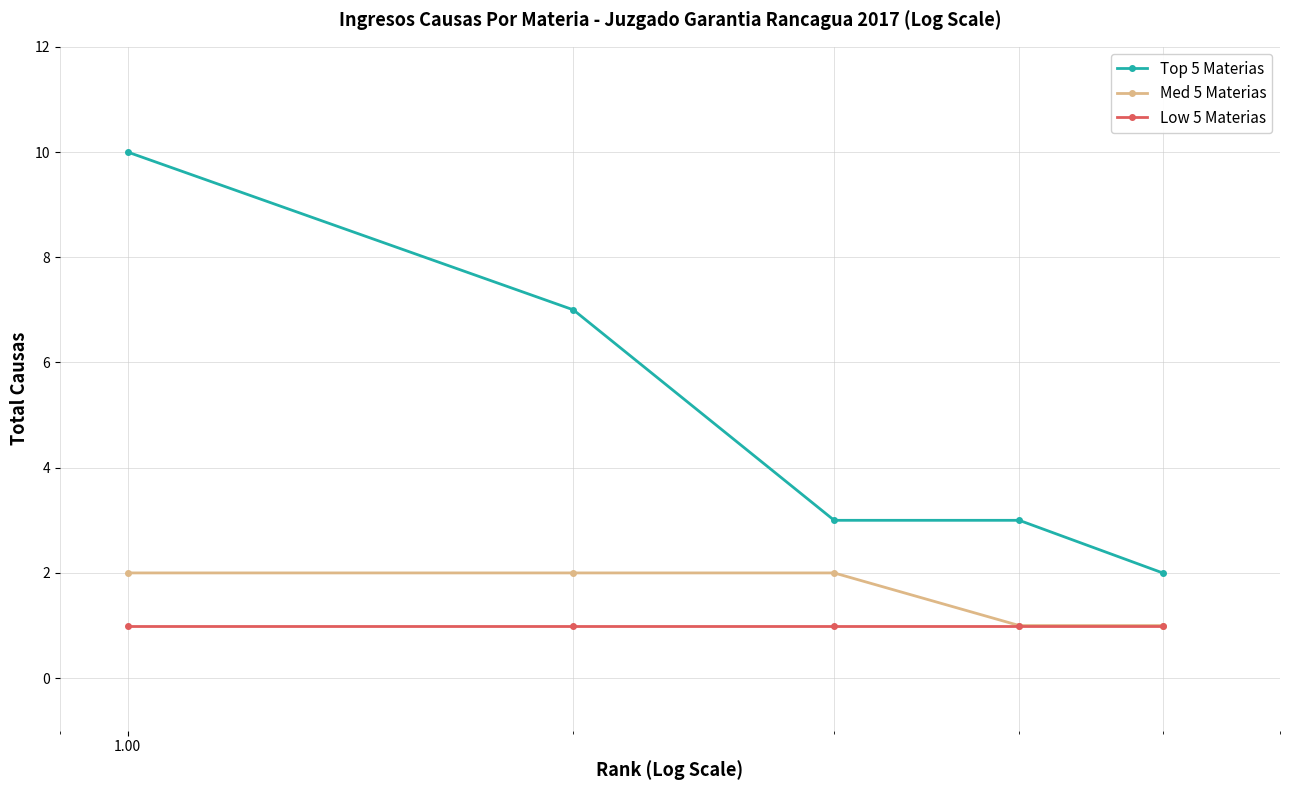

True or false: Top 5 Materias and Med 5 Materias cross at least once.

False